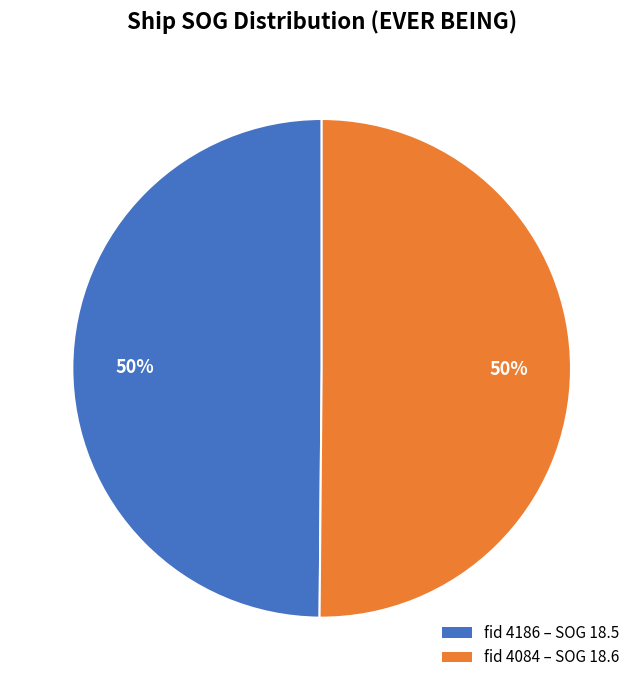

To the nearest percent, what is the average slice percentage?

50%